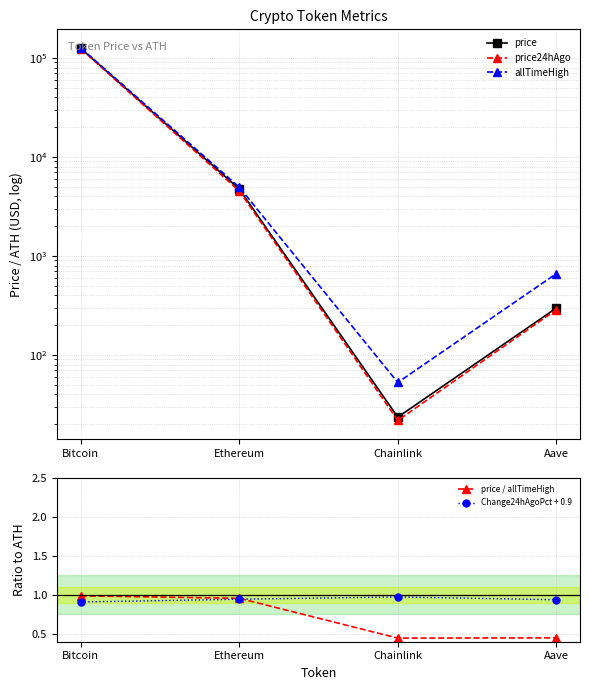

Rank the series at Aave from lowest to highest value.

price / allTimeHigh, Change24hAgoPct + 0.9, price24hAgo, price, allTimeHigh